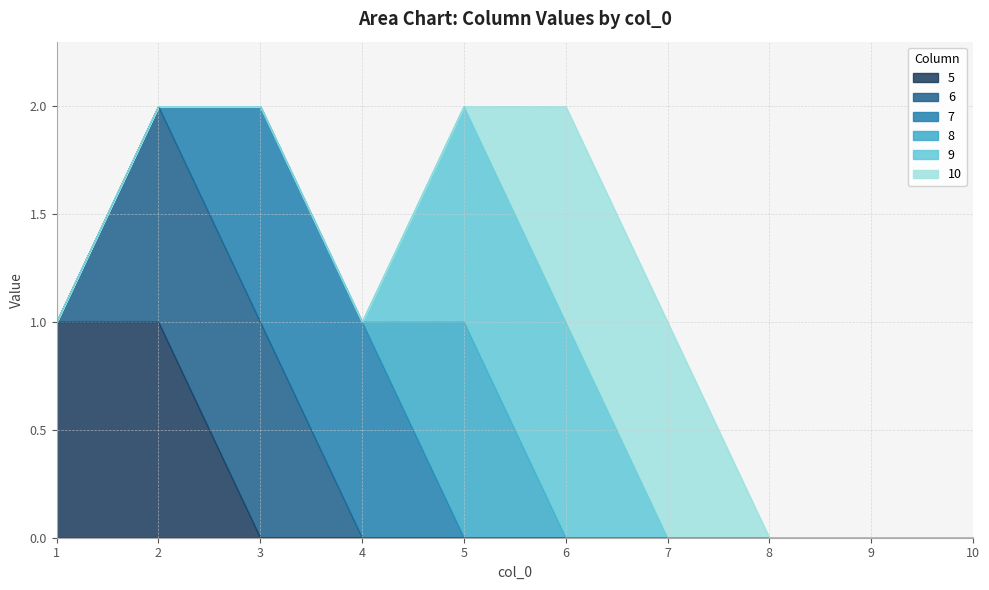

At how many categories does at least one series exceed 0?

7